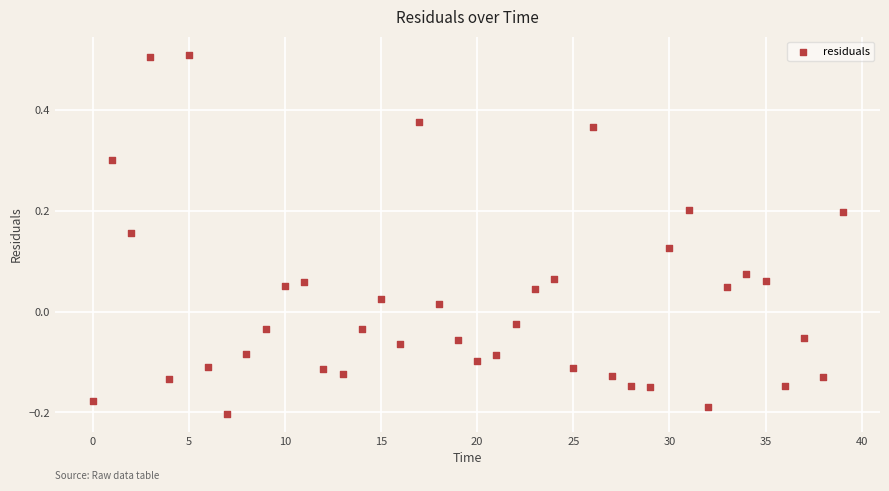

What is the range of Y values (max minus min)?

0.7